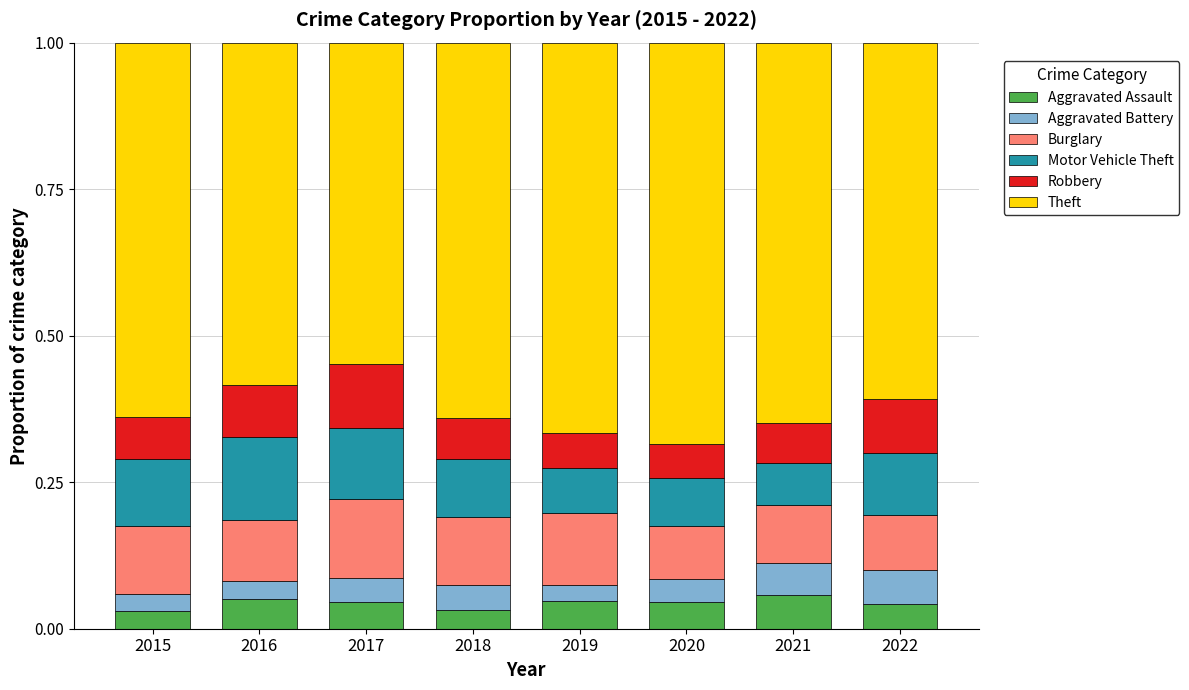

What are all the series names shown in the legend?

Aggravated Assault, Aggravated Battery, Burglary, Motor Vehicle Theft, Robbery, Theft